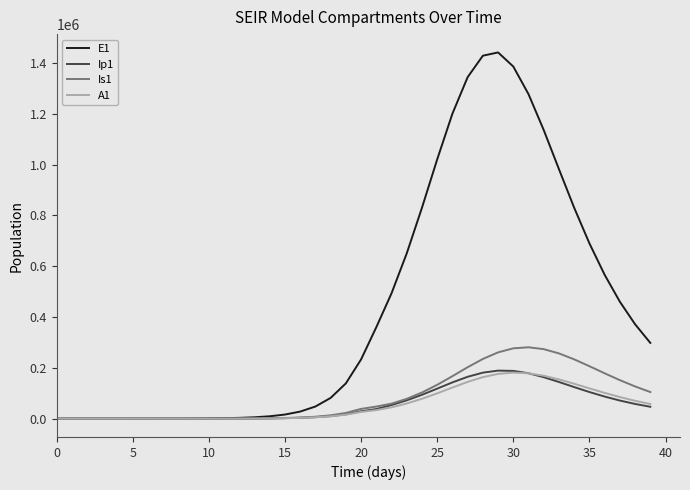

What are all the series names shown in the legend?

E1, Ip1, Is1, A1